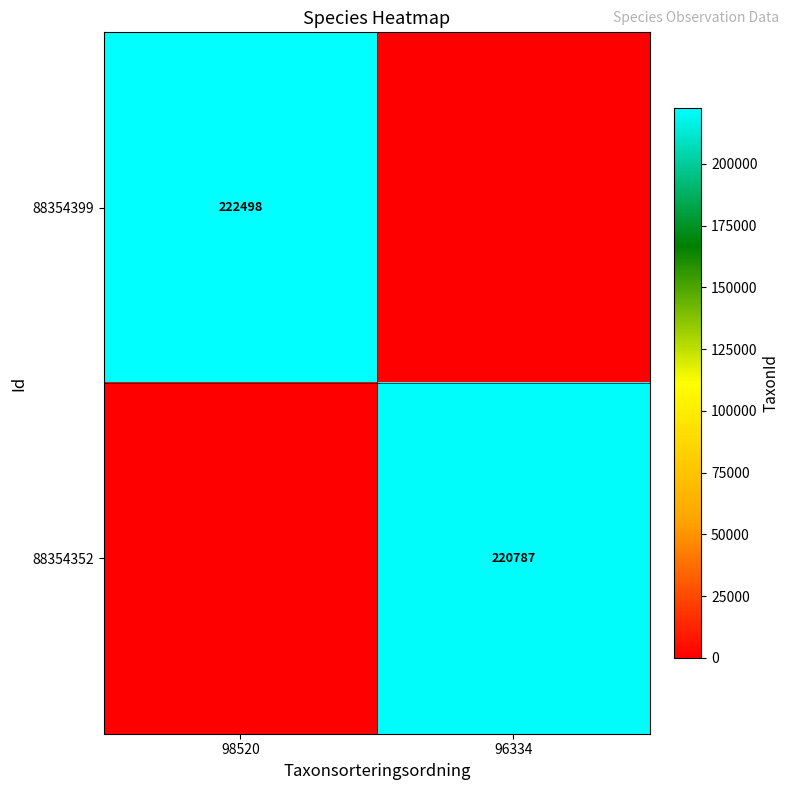

The 88354352 series shows 220787 at 96334. True or false?

True